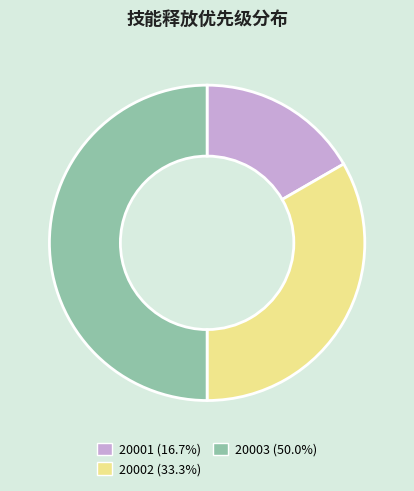

Does 20001 represent more than half of the total?

No